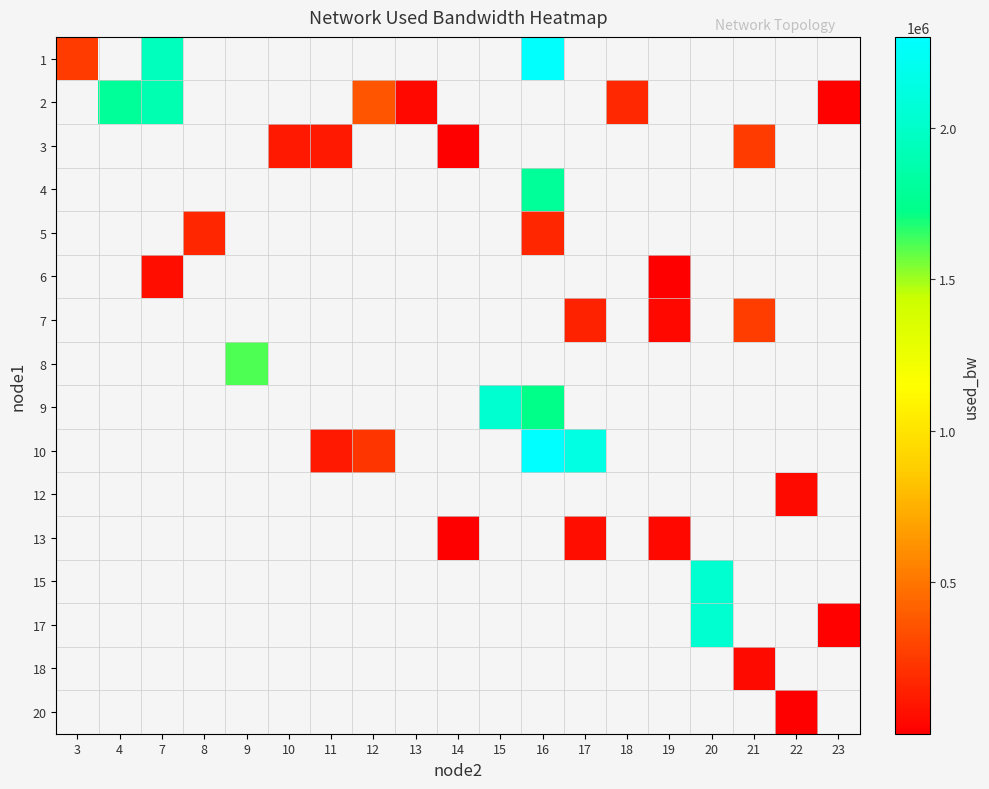

Which label corresponds to the largest value in the chart?

16